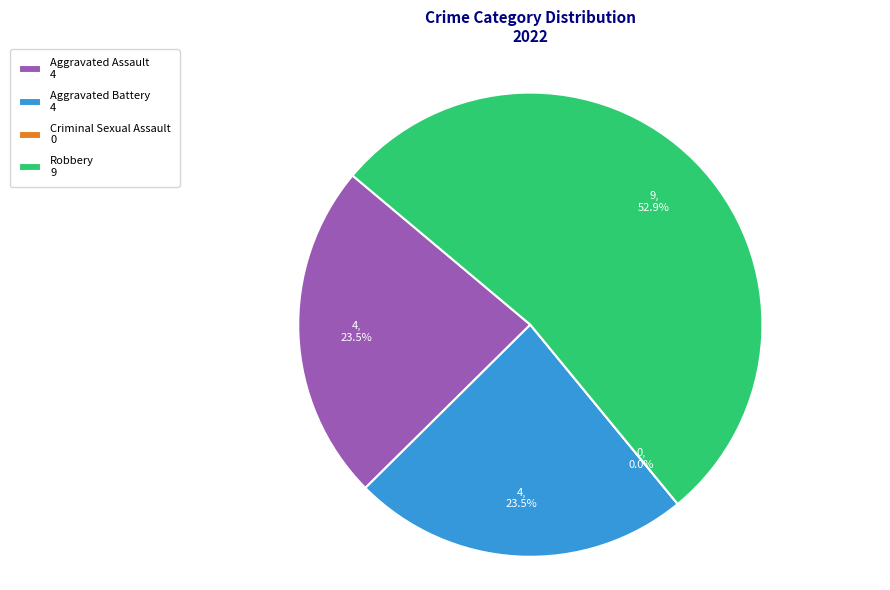

To the nearest percent, what is the difference between the largest and smallest slice percentages?

53%